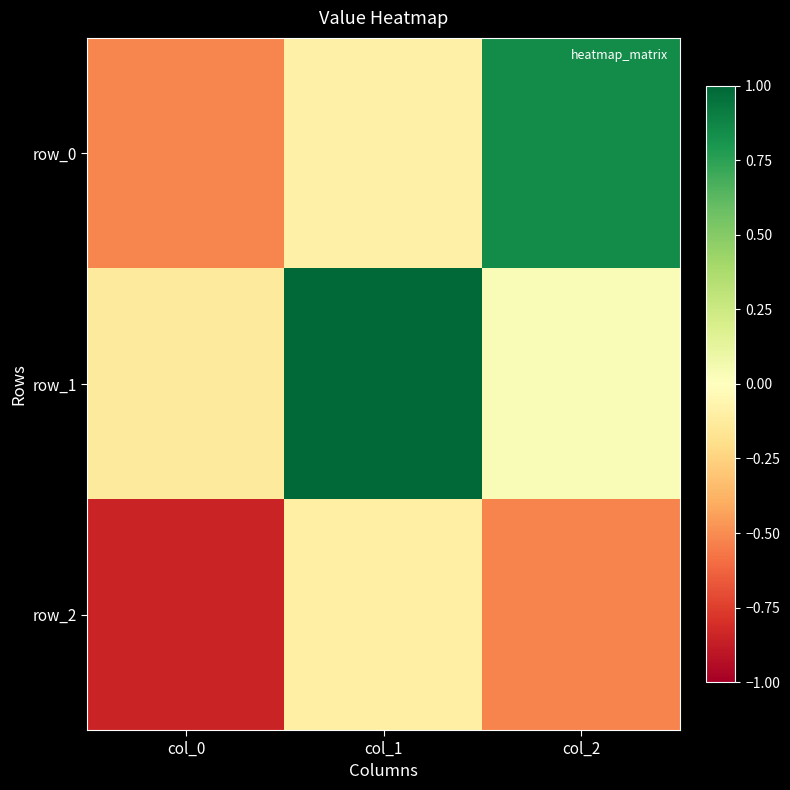

Reading left to right, extract all data points from this chart.

row_0: -0.5	-0.1	0.8
row_1: -0.1	1.0	0.0
row_2: -0.8	-0.1	-0.5